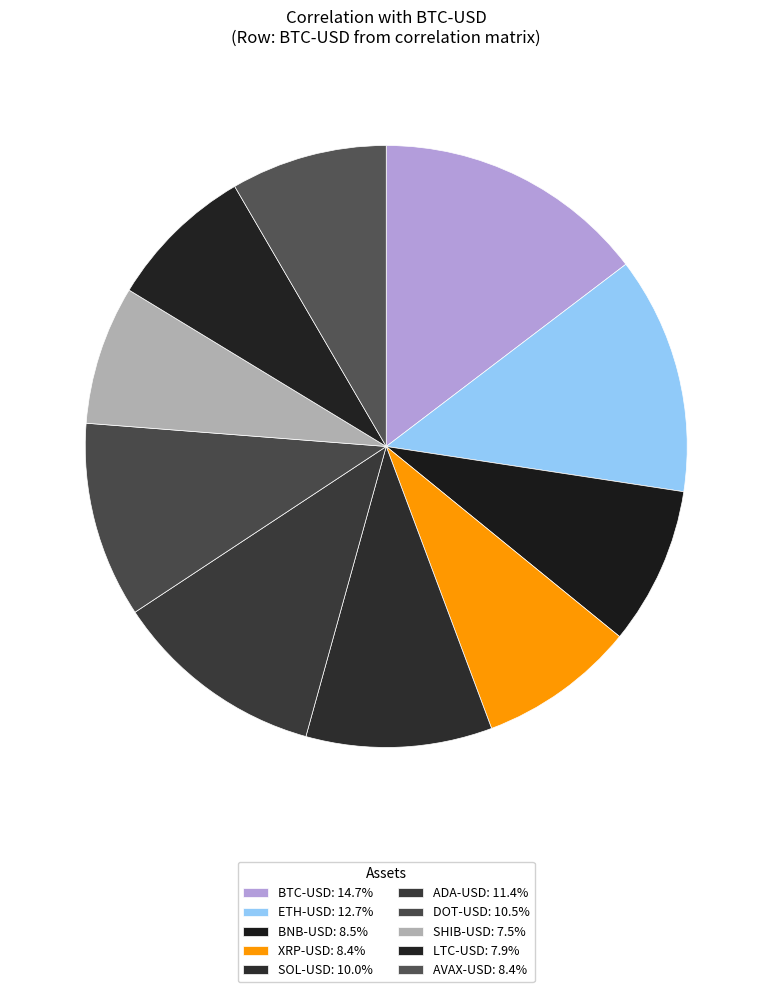

Does ETH-USD represent more than half of the total?

No